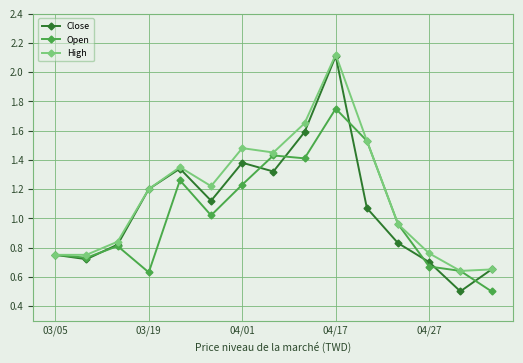

Which series has the largest total across all categories?

High